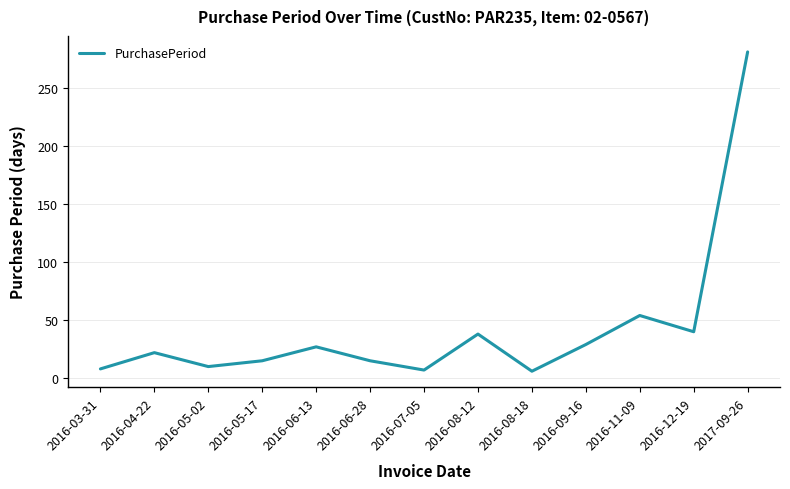

Where is the data nearest to the value 143?

2016-11-09